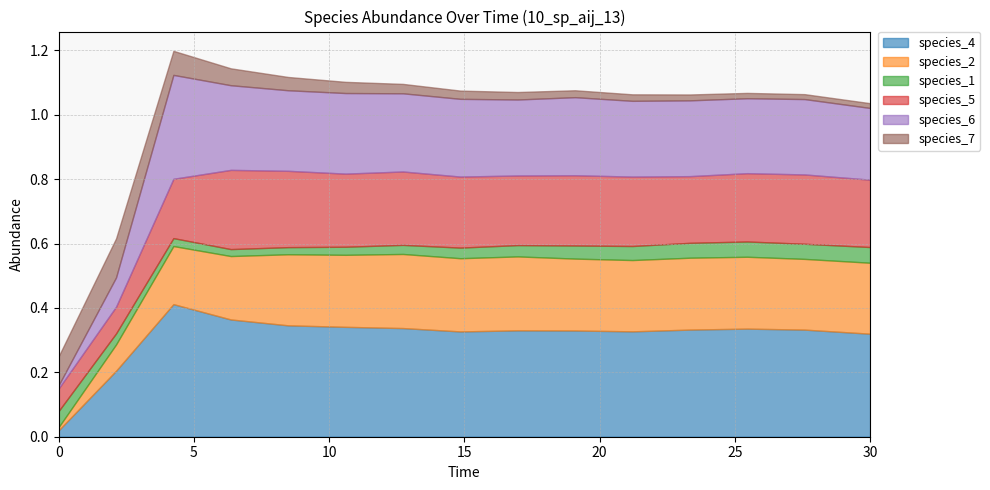

Which category has the highest value across all series?

4.242424242424242